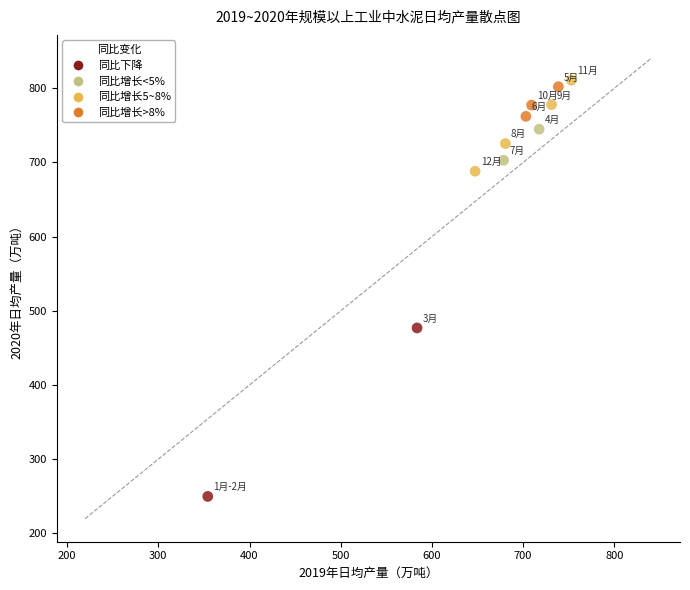

What Y value in the scatter plot is closest to 530?

476.9